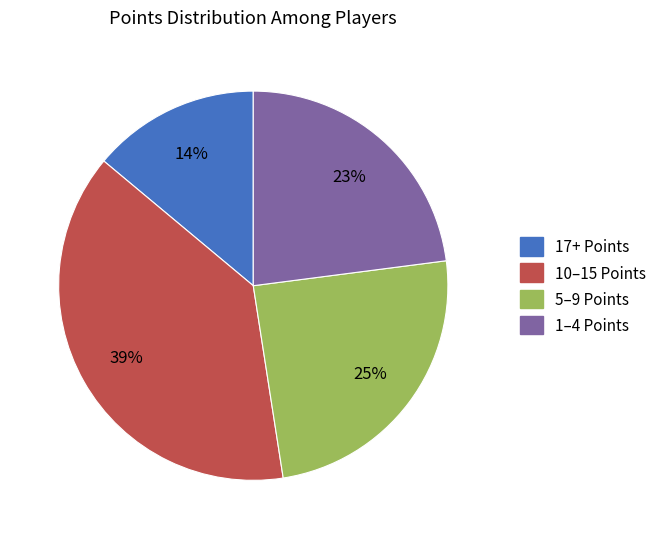

To the nearest percent, what is the difference between the largest and smallest slice percentages?

25%